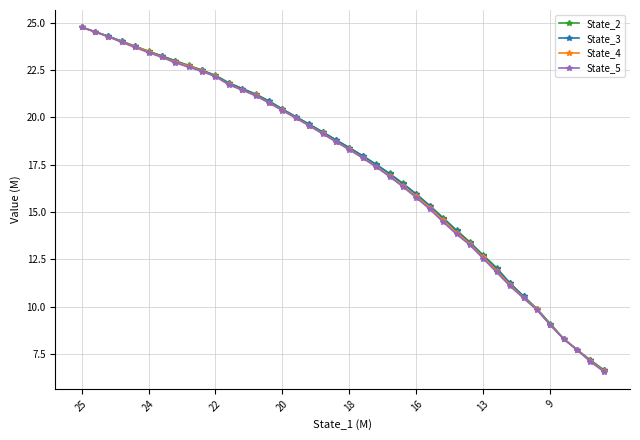

Which series has the largest range (max minus min)?

State_5